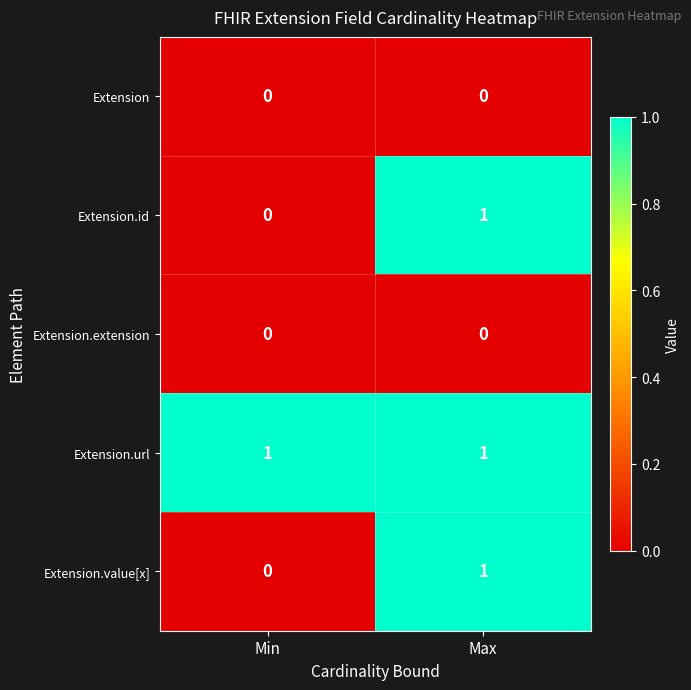

True or false: Extension.id has a value of 0 at Min.

True